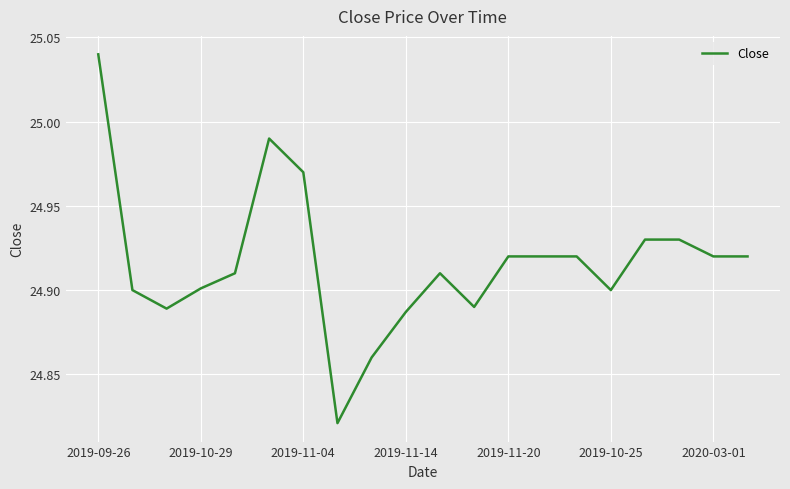

Count the number of categories in the chart.

20